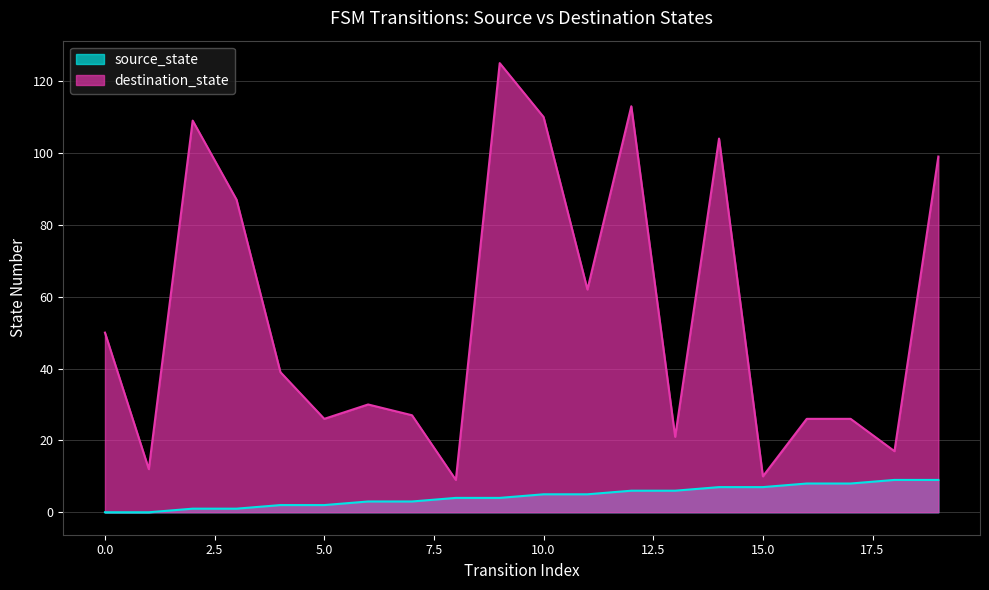

List the labels in order of source_state value, smallest first.

0, 1, 2, 3, 4, 5, 6, 7, 8, 9, 10, 11, 12, 13, 14, 15, 16, 17, 18, 19